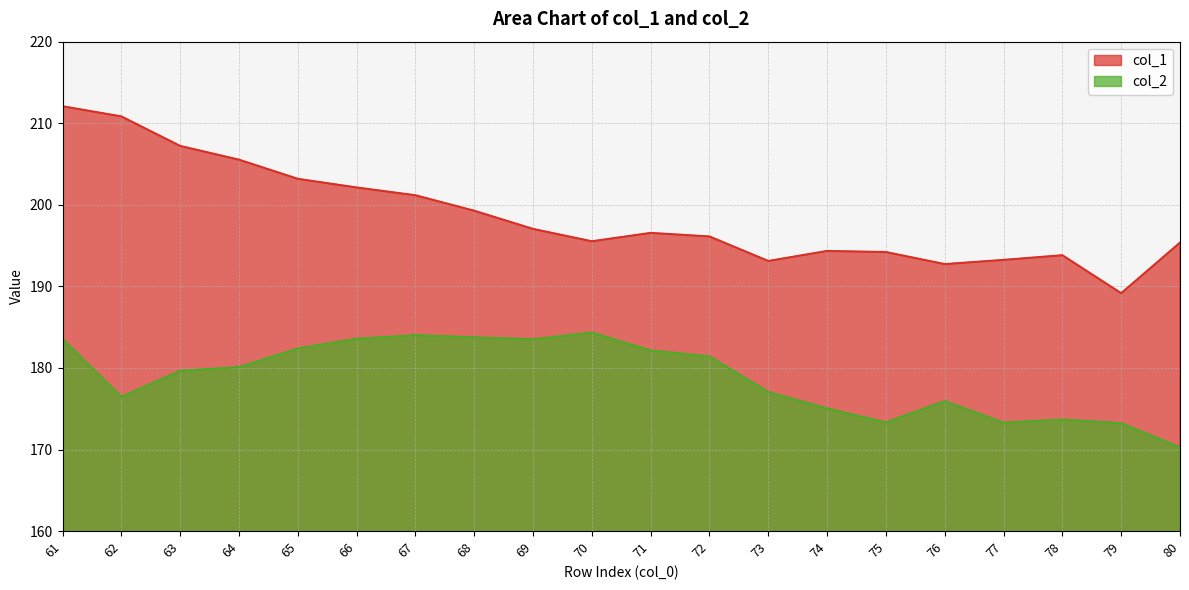

What is the value of the col_1 point at the 1st from the left?

212.1